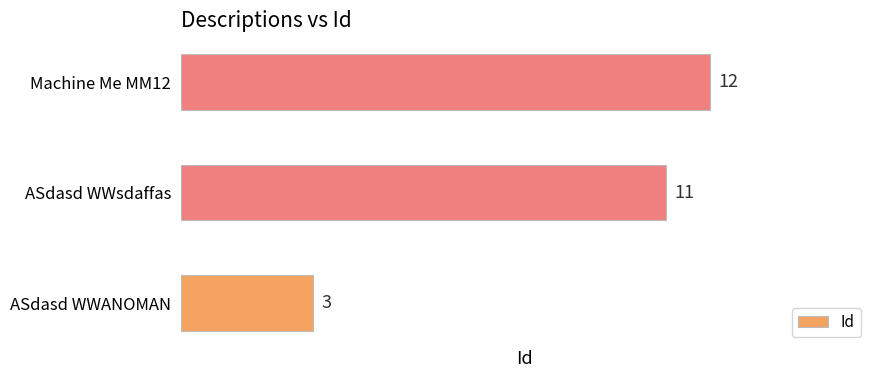

How many values are between 3 and 12?

3